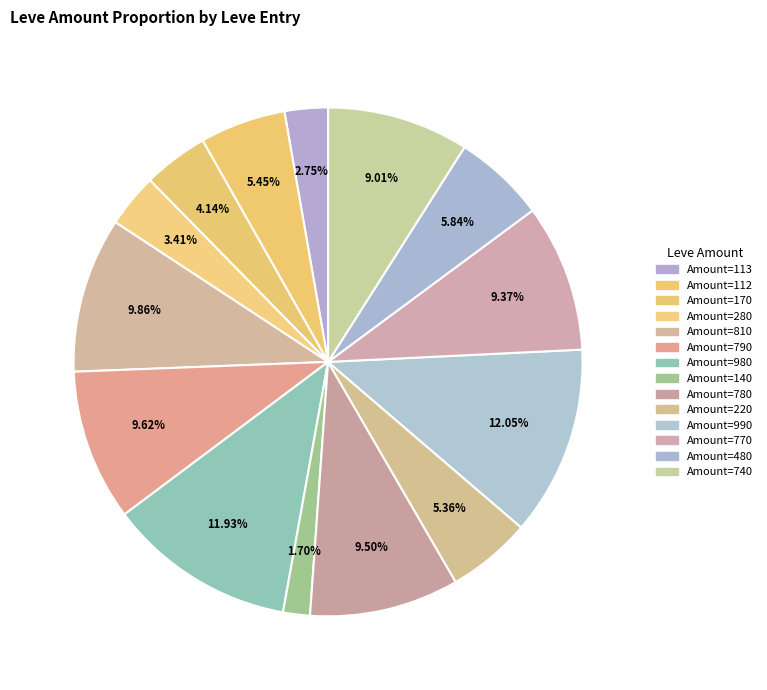

Which category has the smallest portion of the pie?

Amount=140